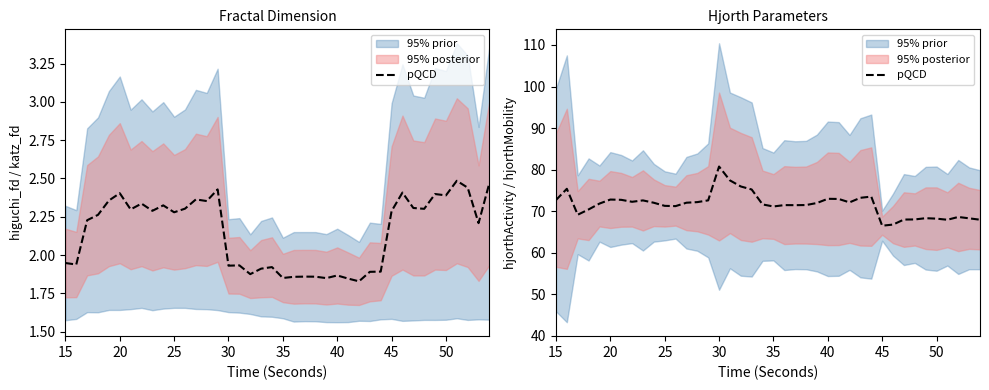

What is the smallest value displayed?

66.5